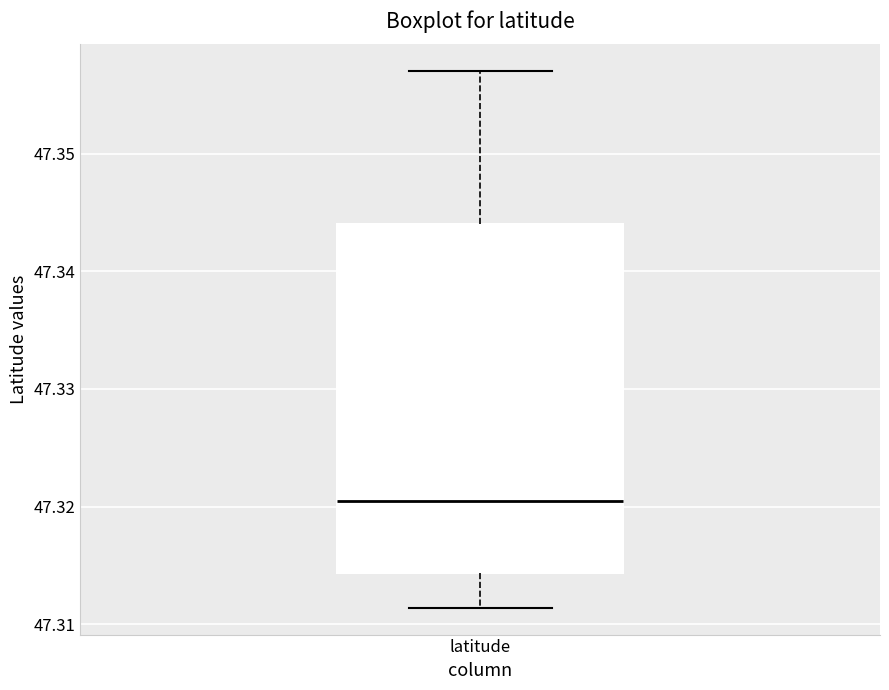

Transcribe this box plot: give where the median line is, the range the box spans, and where the two whiskers end, as read against the y-axis. The values are not printed on the chart, so give them approximately, as read against the axis.

median 47.320, box 47.314 to 47.344, whiskers 47.311 to 47.357